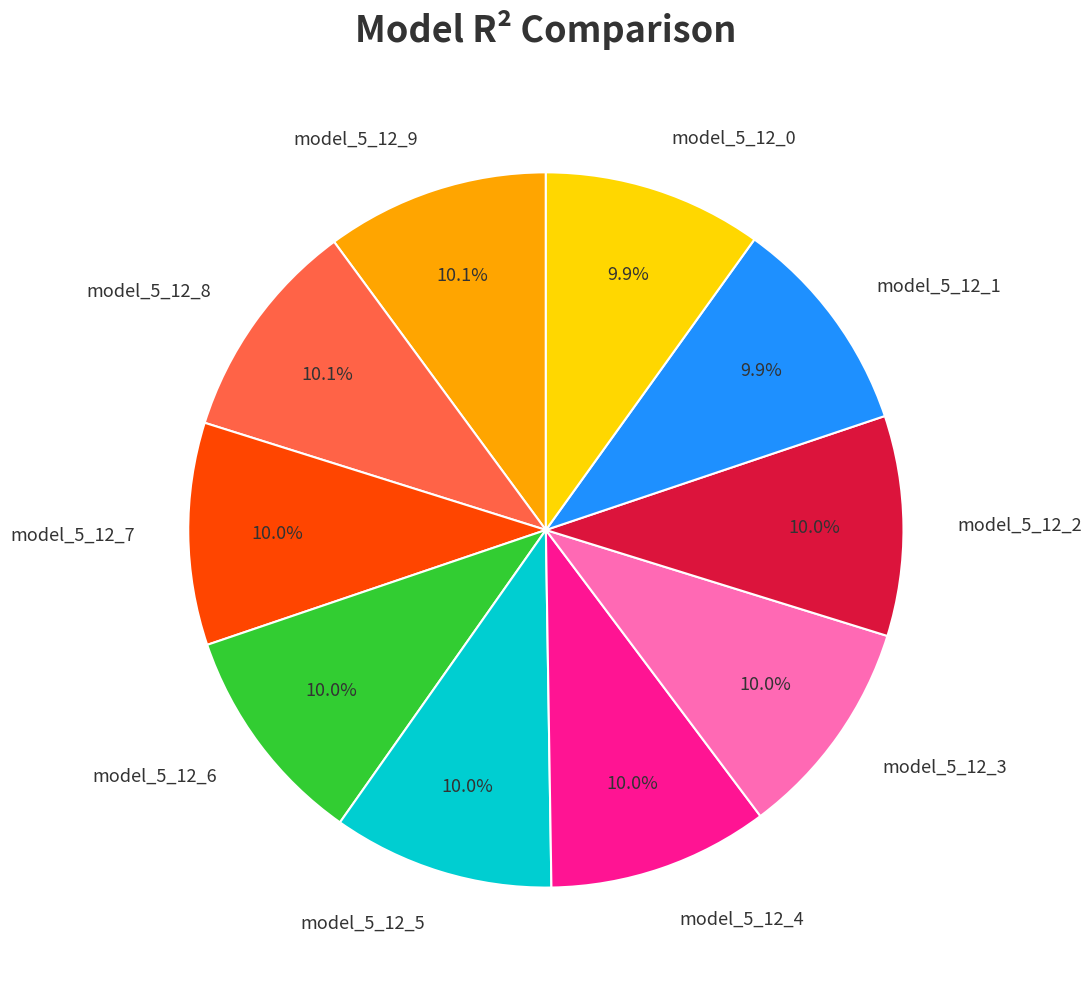

How many slices are in this pie chart?

10